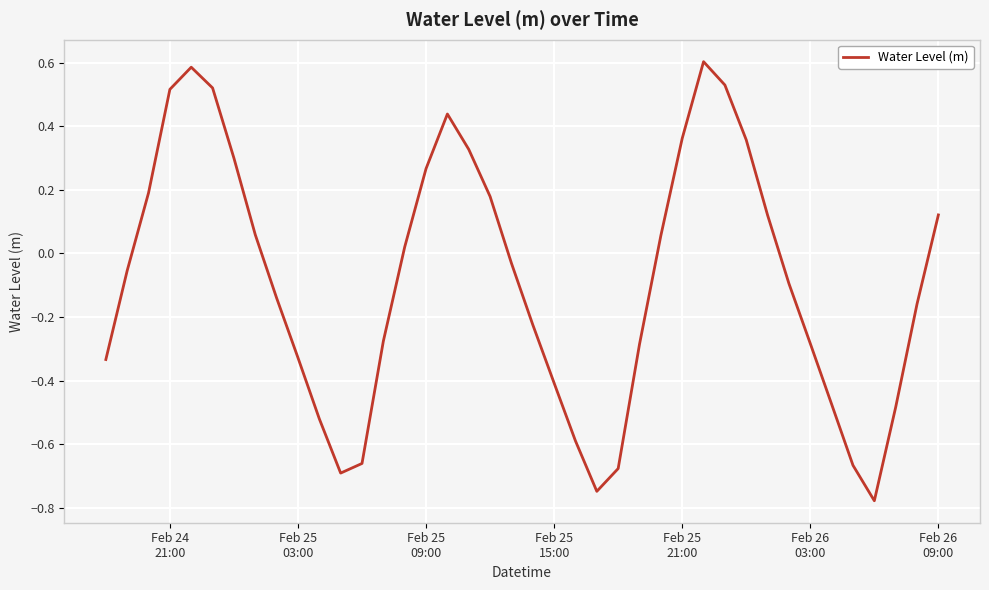

What is the greatest value displayed?

0.6